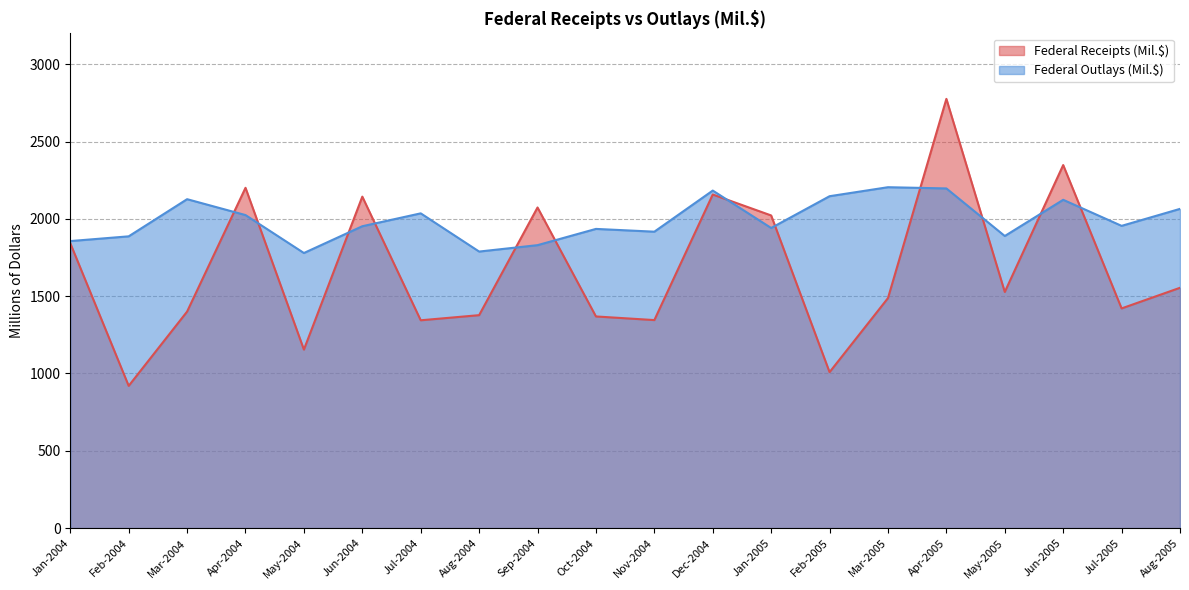

What is the average value of the Federal Receipts (Mil.$) series?

1673.7